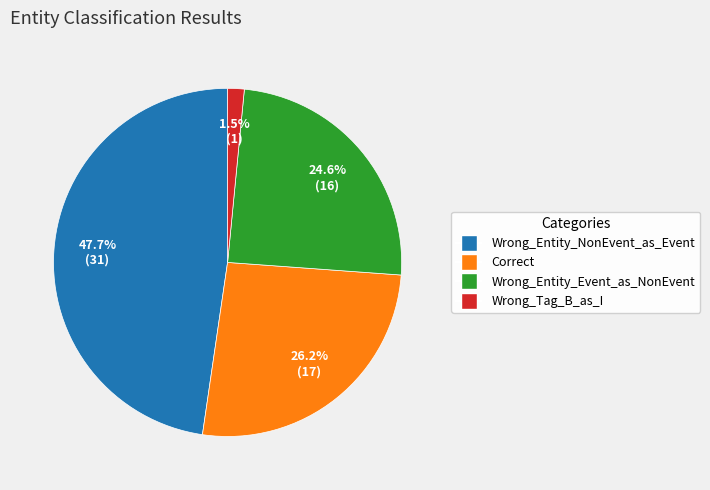

Rank the categories by value from lowest to highest.

Wrong_Tag_B_as_I, Wrong_Entity_Event_as_NonEvent, Correct, Wrong_Entity_NonEvent_as_Event